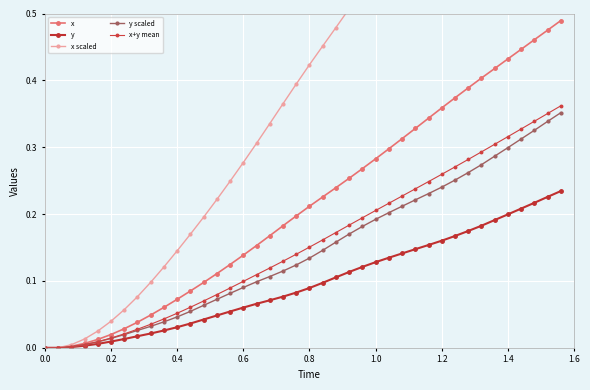

Reading left to right, extract all data points from this chart.

x: 0.0	0.0	0.0	0.0	0.0	0.0	0.0	0.0	0.0	0.1	0.1	0.1	0.1	0.1	0.1	0.1	0.2	0.2	0.2	0.2	0.2	0.2	0.2	0.3	0.3	0.3	0.3	0.3	0.3	0.3	0.4	0.4	0.4	0.4	0.4	0.4	0.4	0.5	0.5	0.5
y: 0.0	0.0	0.0	0.0	0.0	0.0	0.0	0.0	0.0	0.0	0.0	0.0	0.0	0.0	0.1	0.1	0.1	0.1	0.1	0.1	0.1	0.1	0.1	0.1	0.1	0.1	0.1	0.1	0.1	0.2	0.2	0.2	0.2	0.2	0.2	0.2	0.2	0.2	0.2	0.2
x scaled: 0.0	0.0	0.0	0.0	0.0	0.0	0.1	0.1	0.1	0.1	0.1	0.2	0.2	0.2	0.2	0.3	0.3	0.3	0.4	0.4	0.4	0.5	0.5	0.5	0.5	0.6	0.6	0.6	0.7	0.7	0.7	0.7	0.8	0.8	0.8	0.9	0.9	0.9	1.0	1.0
y scaled: 0.0	0.0	0.0	0.0	0.0	0.0	0.0	0.0	0.0	0.0	0.0	0.1	0.1	0.1	0.1	0.1	0.1	0.1	0.1	0.1	0.1	0.1	0.2	0.2	0.2	0.2	0.2	0.2	0.2	0.2	0.2	0.3	0.3	0.3	0.3	0.3	0.3	0.3	0.3	0.4
x+y mean: 0.0	0.0	0.0	0.0	0.0	0.0	0.0	0.0	0.0	0.0	0.1	0.1	0.1	0.1	0.1	0.1	0.1	0.1	0.1	0.1	0.2	0.2	0.2	0.2	0.2	0.2	0.2	0.2	0.2	0.2	0.3	0.3	0.3	0.3	0.3	0.3	0.3	0.3	0.4	0.4